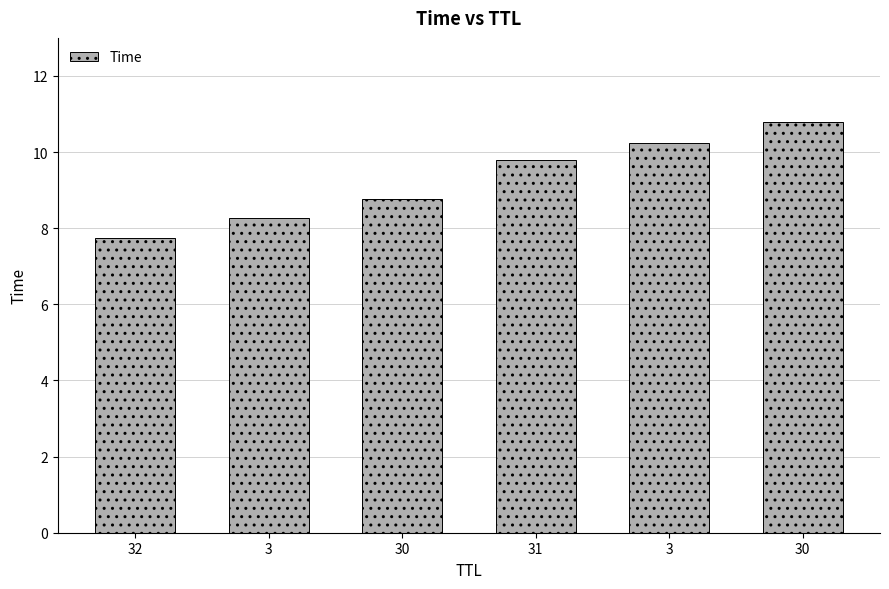

What is the label of the 4th bar from the left?

31